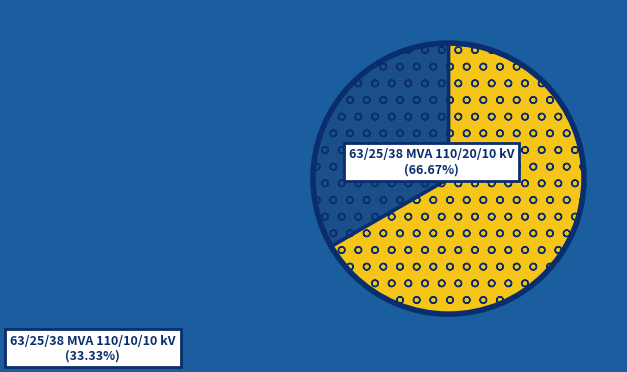

Does any single category account for the majority?

Yes